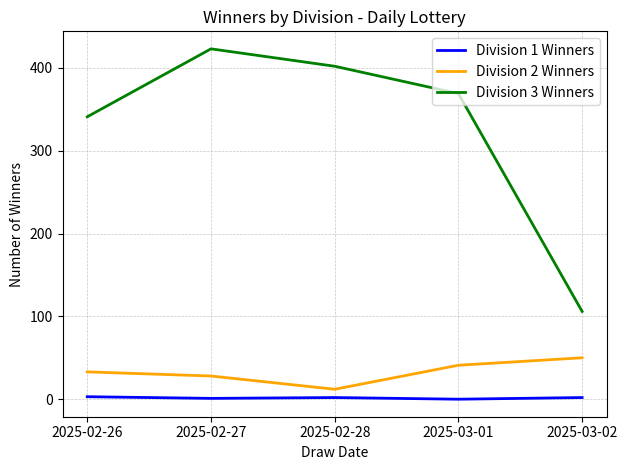

True or false: Division 2 Winners and Division 3 Winners intersect in this chart.

False